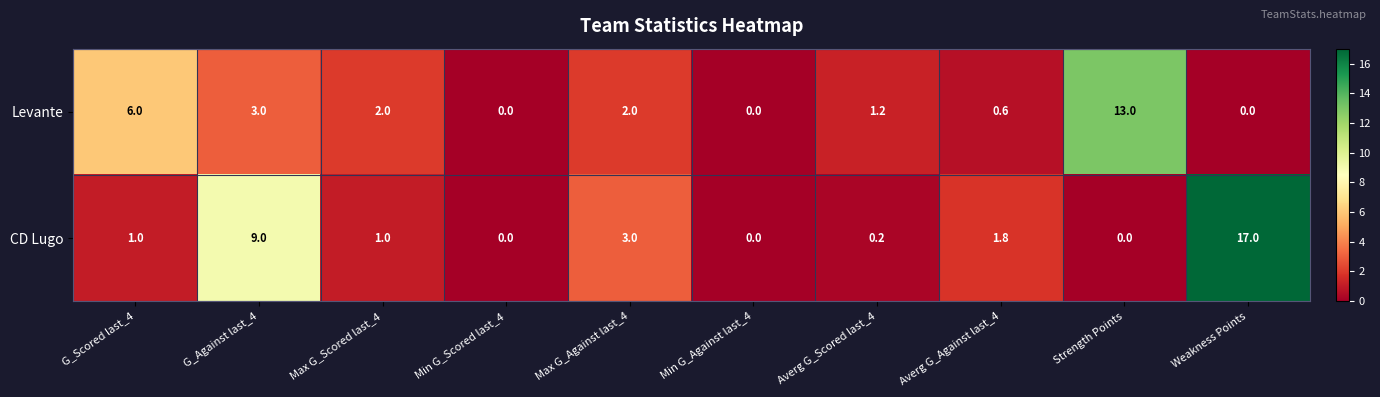

How many distinct data groups are displayed?

2